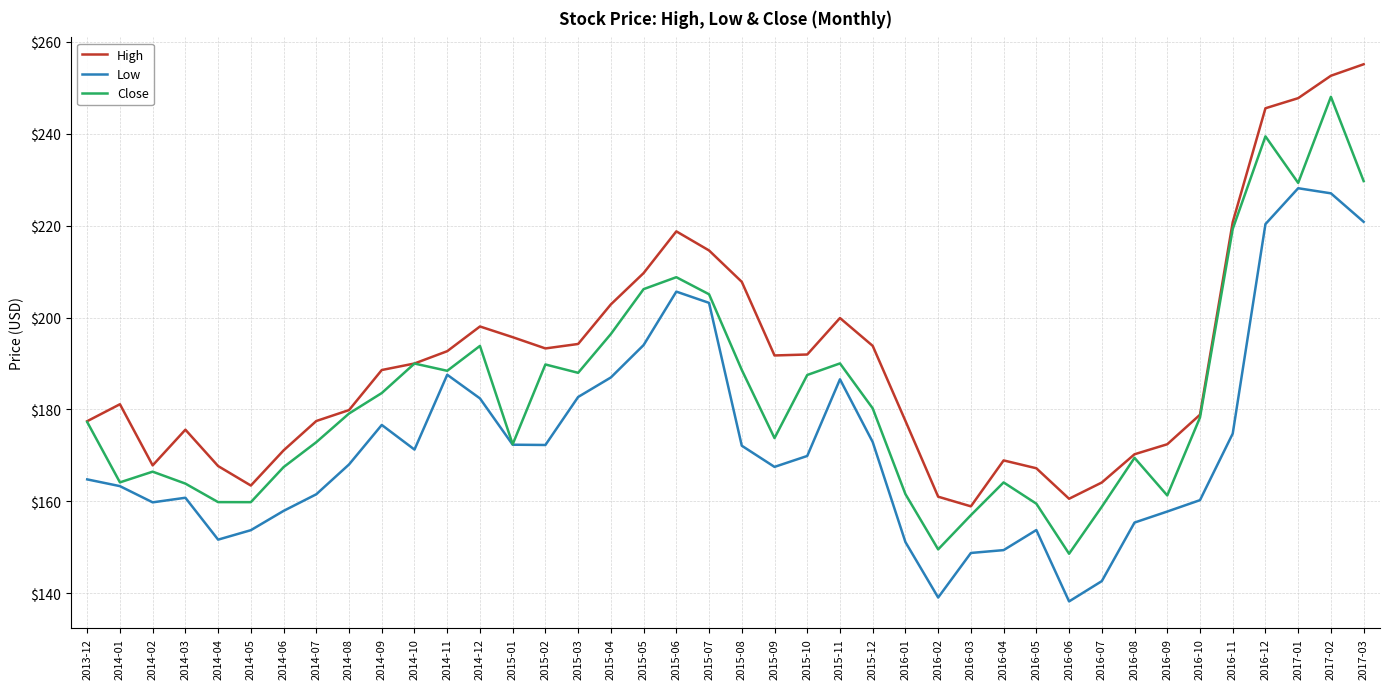

True or false: Low has more than 0 points higher than both neighbors.

True